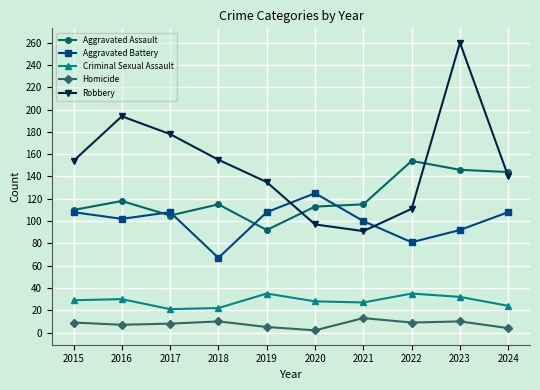

What is the difference between the highest and lowest values at 2017?

170